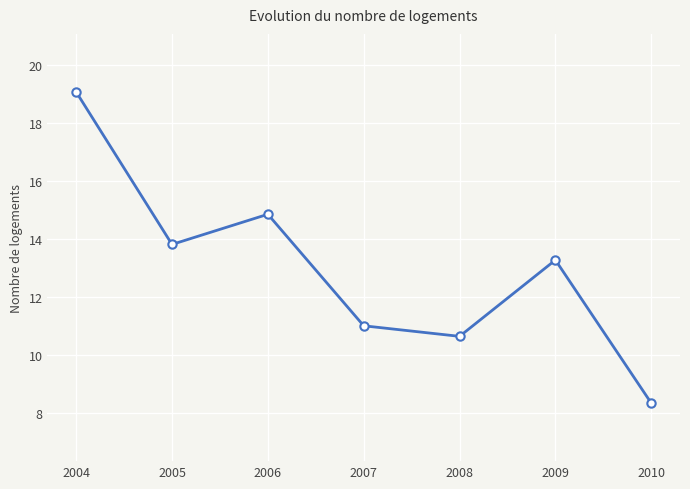

True or false: the data shows 6.4 at 2008.

False